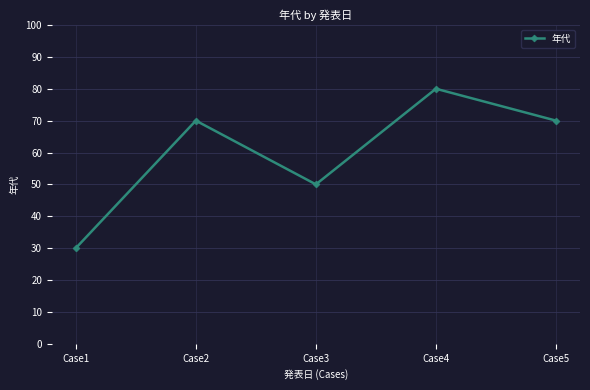

What is the difference between the maximum and minimum values?

50